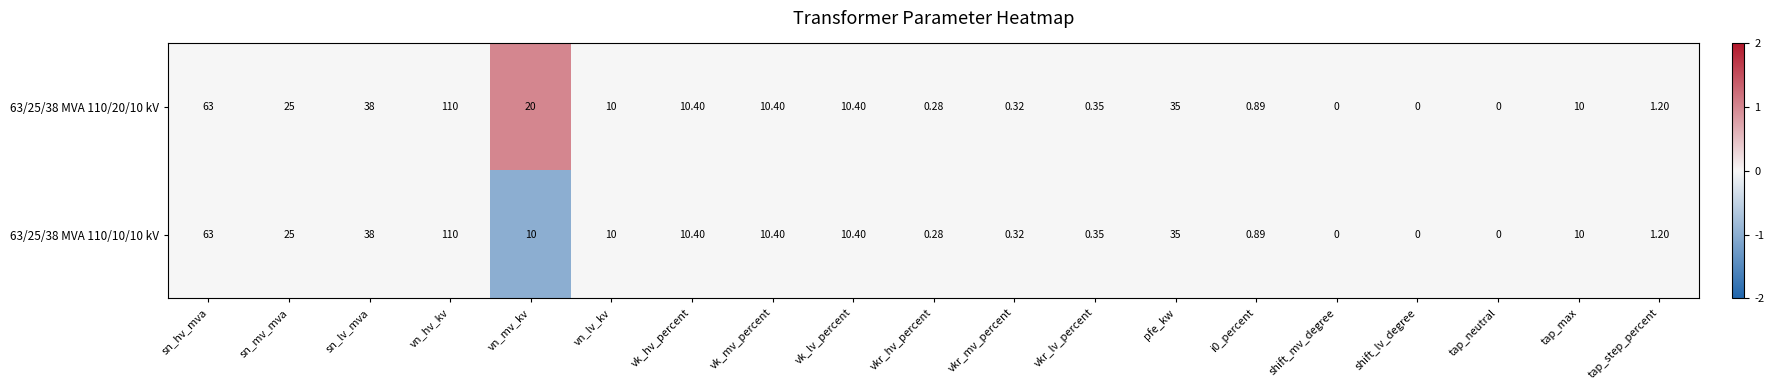

At which label does 63/25/38 MVA 110/20/10 kV reach its peak?

vn_hv_kv